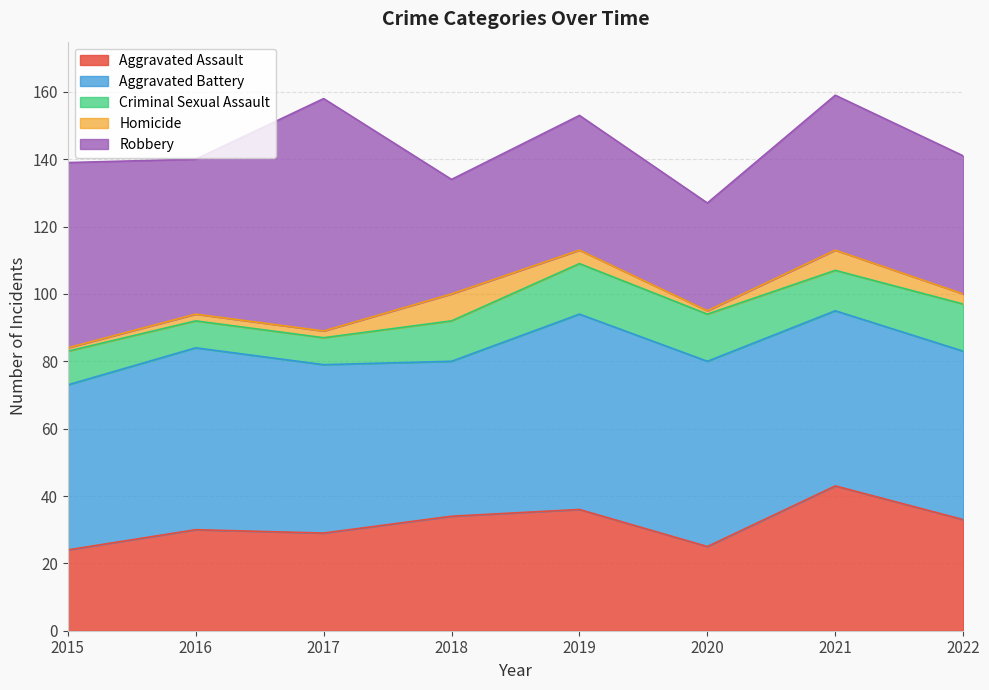

Between 2019 and 2022, which series saw the biggest shift?

Aggravated Battery